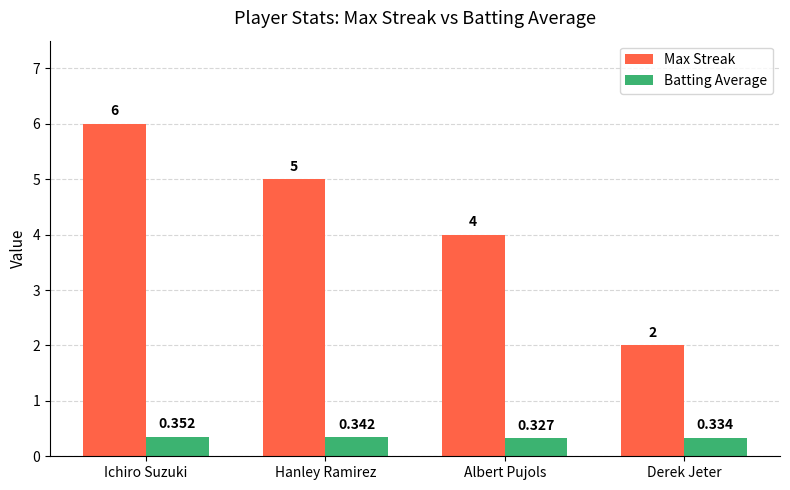

What is the sum of the Batting Average values at Albert Pujols and Ichiro Suzuki?

0.7